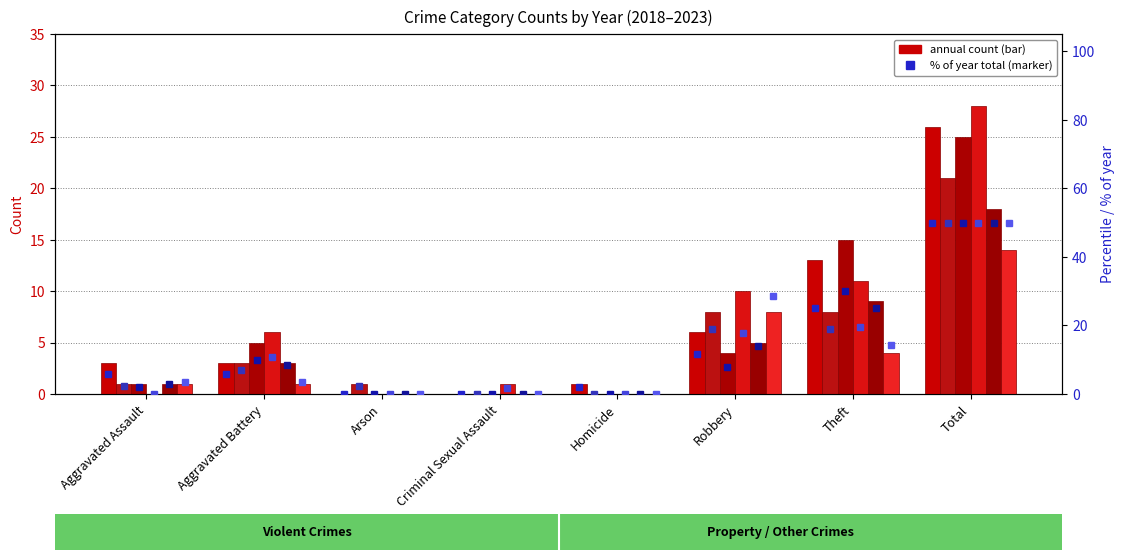

Rank the series by their maximum value, from highest to lowest.

2022, 2019, 2018, 2021, 2023, 2020